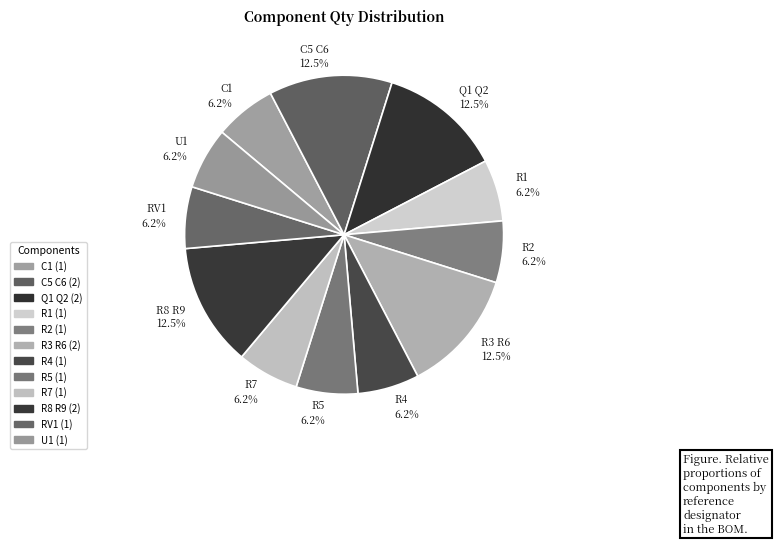

Is the sum of R1 6.2% and R4 6.2% greater than half?

No